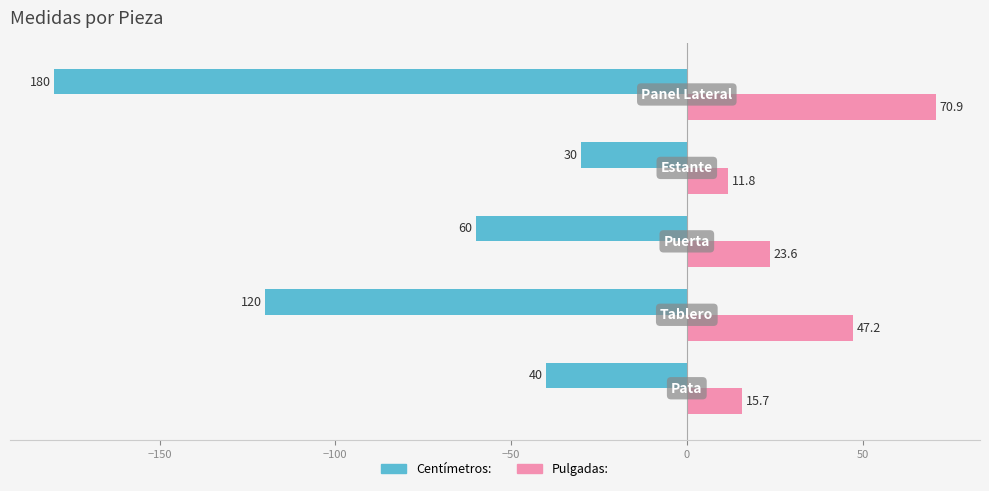

Which series has the largest total across all categories?

Pulgadas: